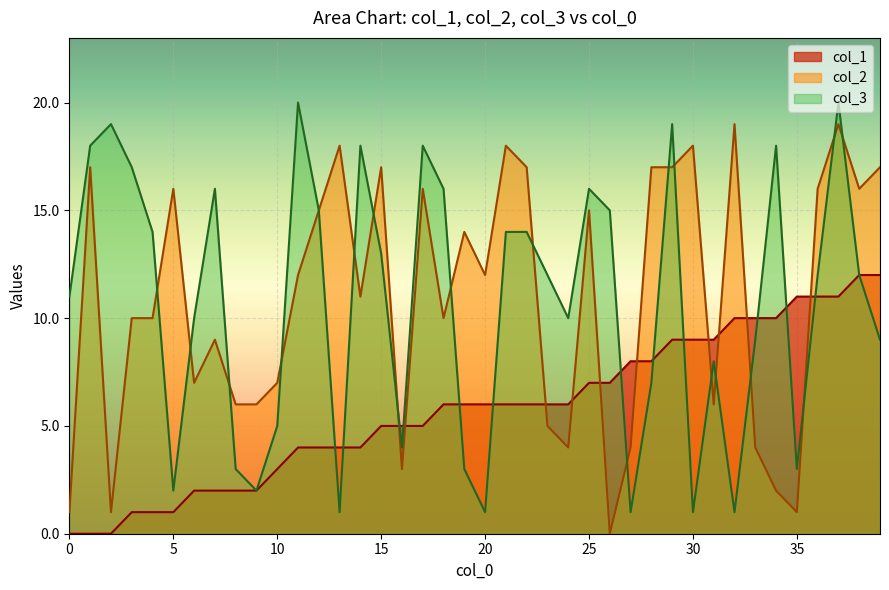

How many values in the col_2 series exceed 12?

18